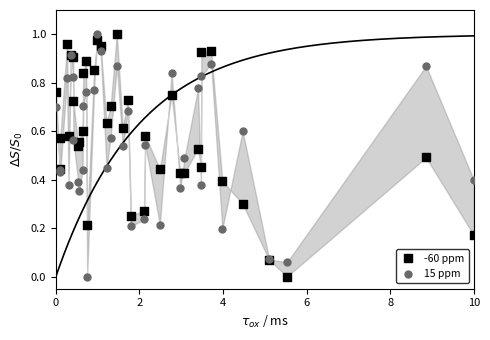

What is the X range (max minus min) for the scatter plot?

10.0